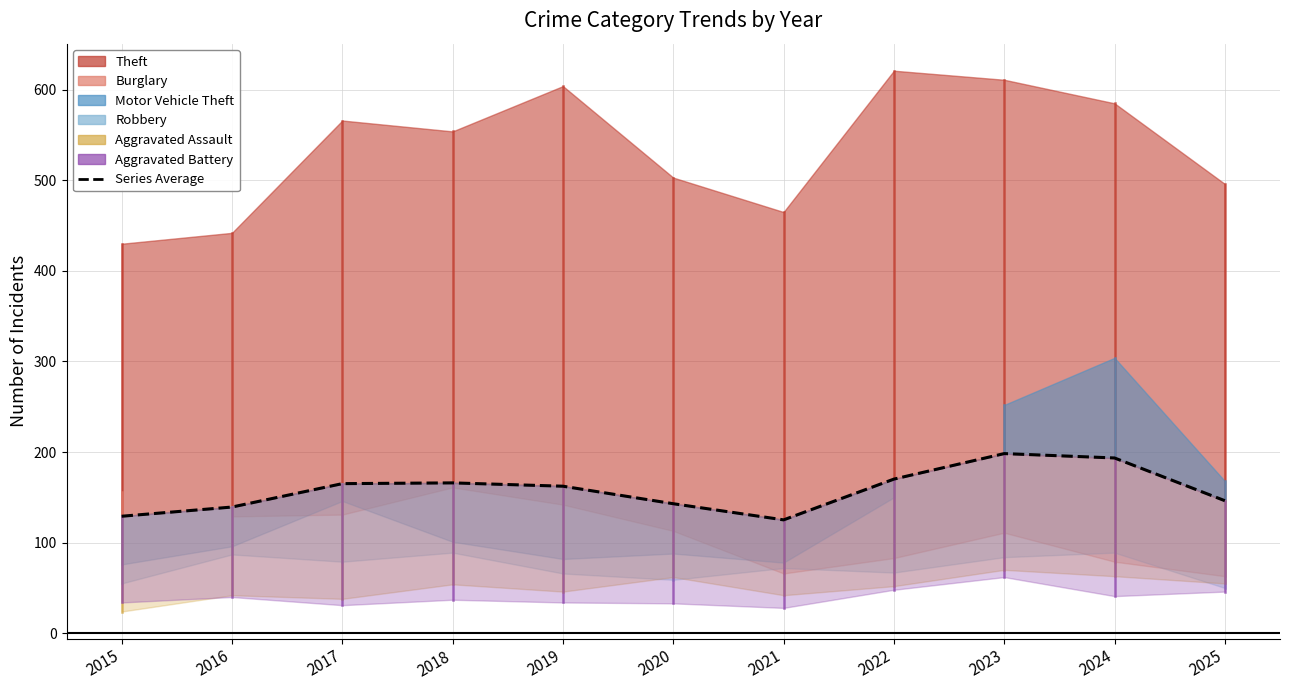

How many points are lower than both their immediate neighbors (excluding endpoints)?

1